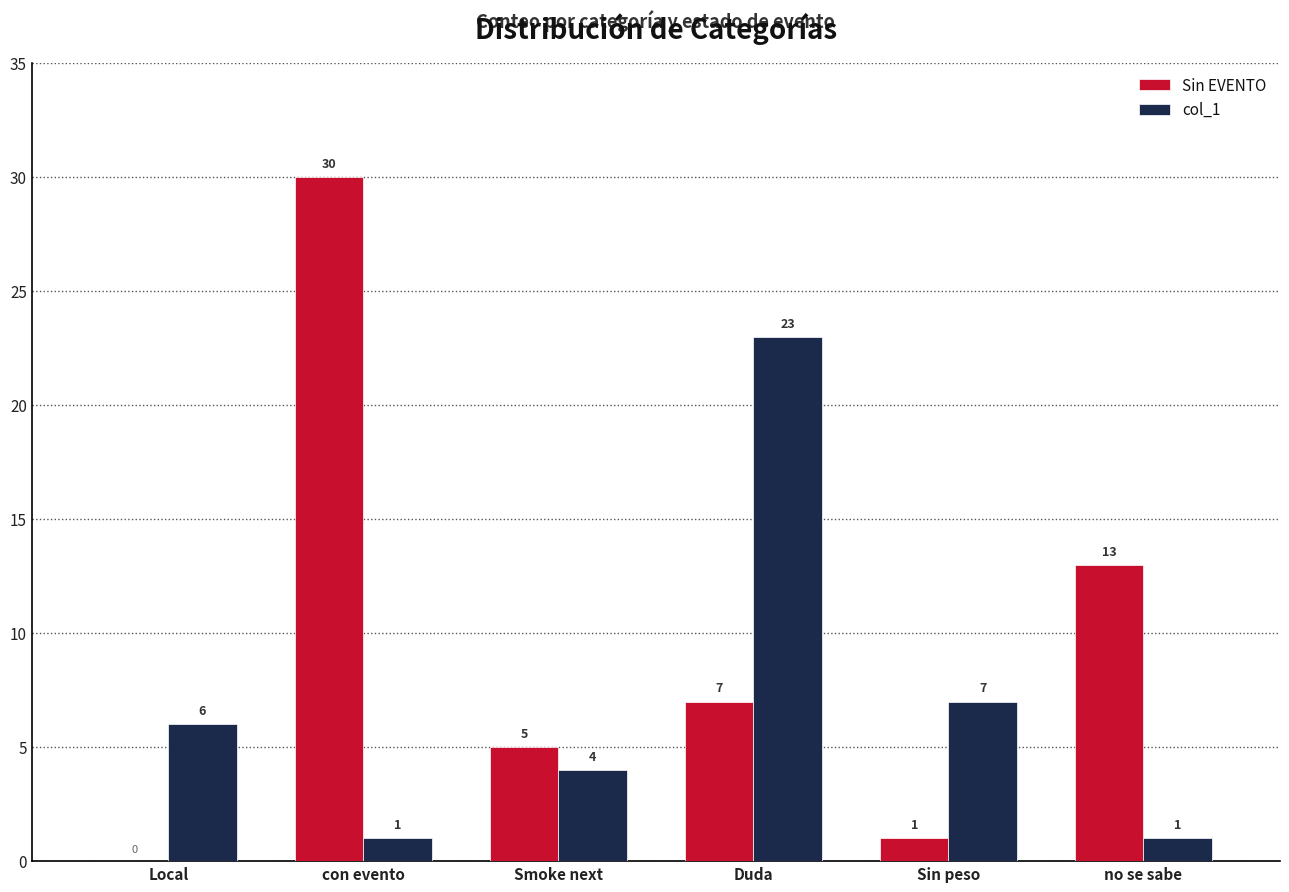

What is the maximum value shown in the chart?

30